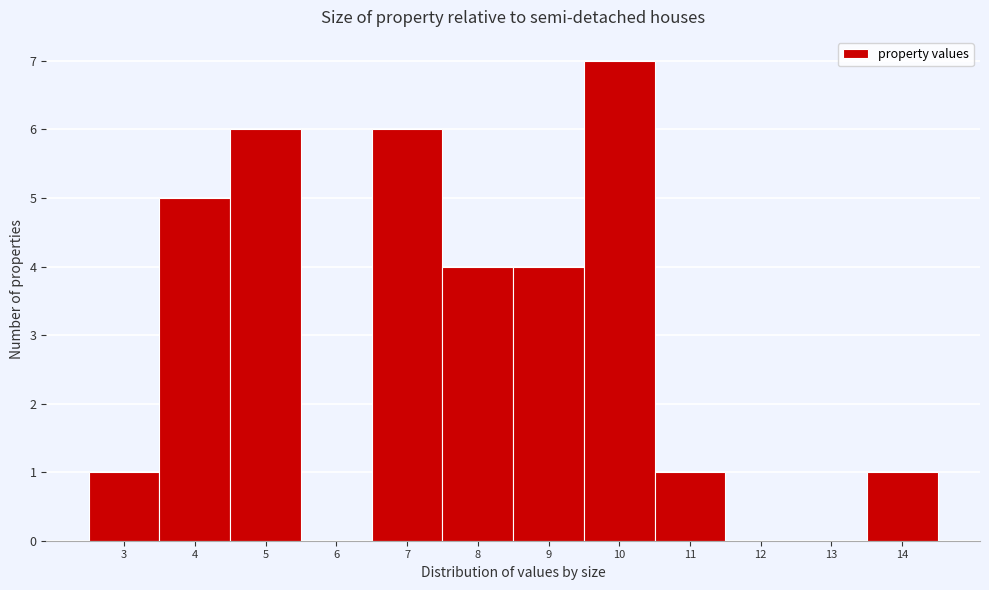

Reading left to right, what are all the values shown in this chart?

3=1	4=5	5=6	6=0	7=6	8=4	9=4	10=7	11=1	12=0	13=0	14=1